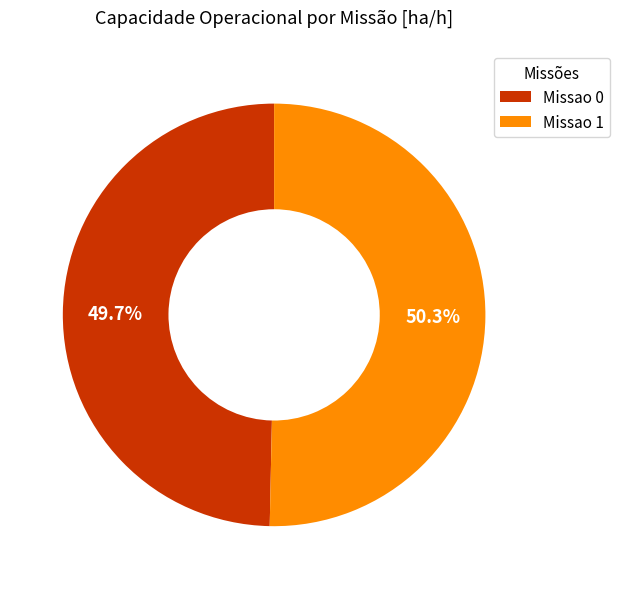

Is the sum of Missao 0 and Missao 1 greater than half?

Yes